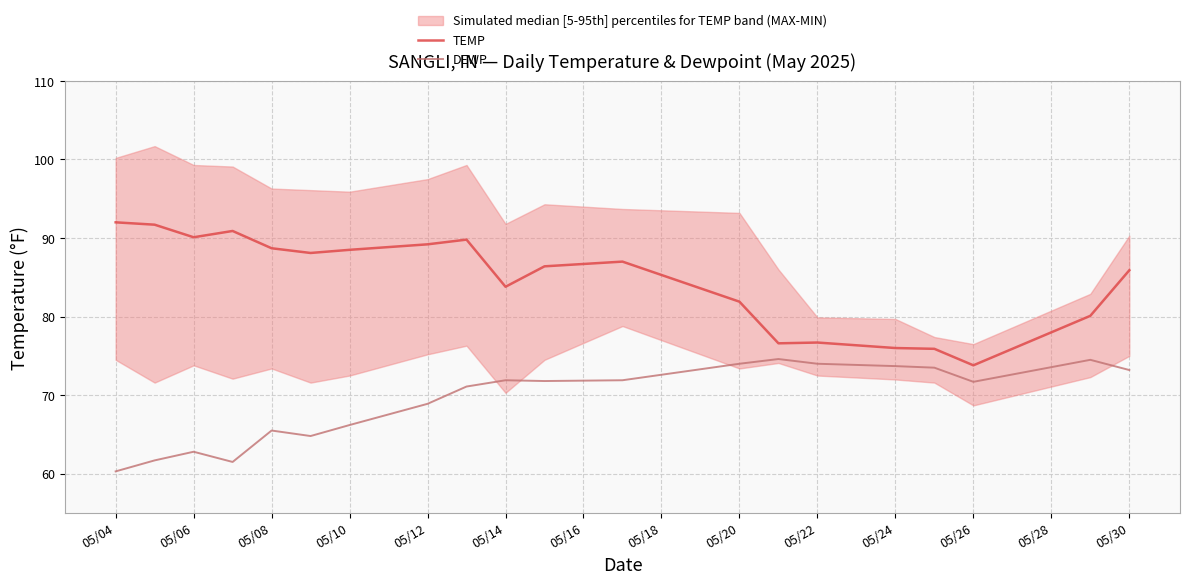

What is the minimum value for DEWP?

60.3